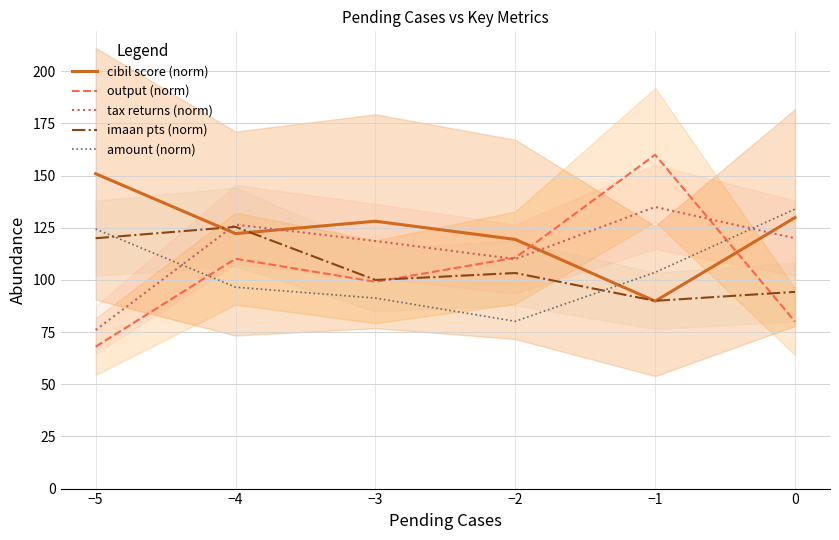

What is the maximum value shown in the chart?

160.0